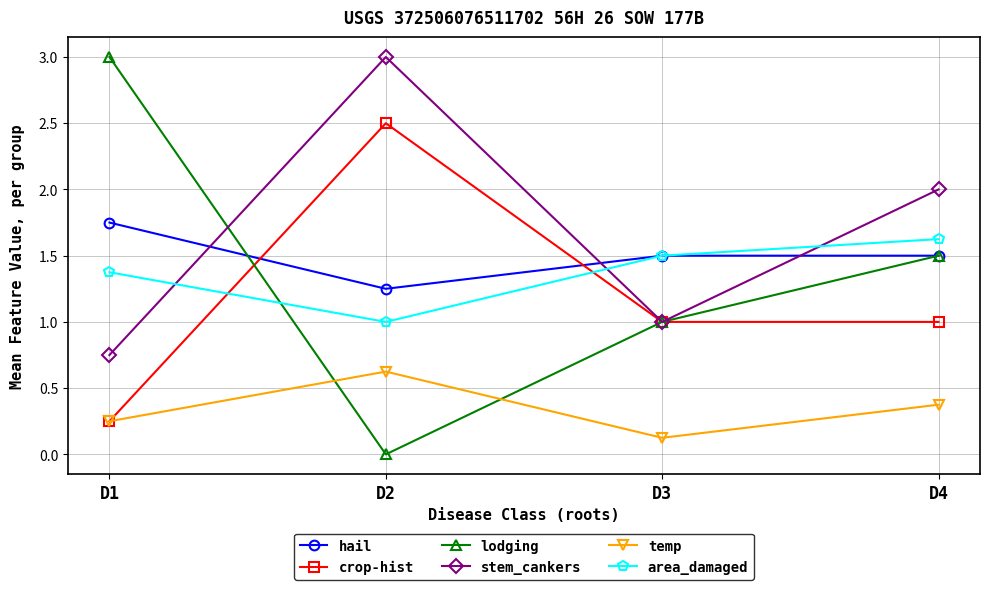

What is the average value of the hail series?

1.5